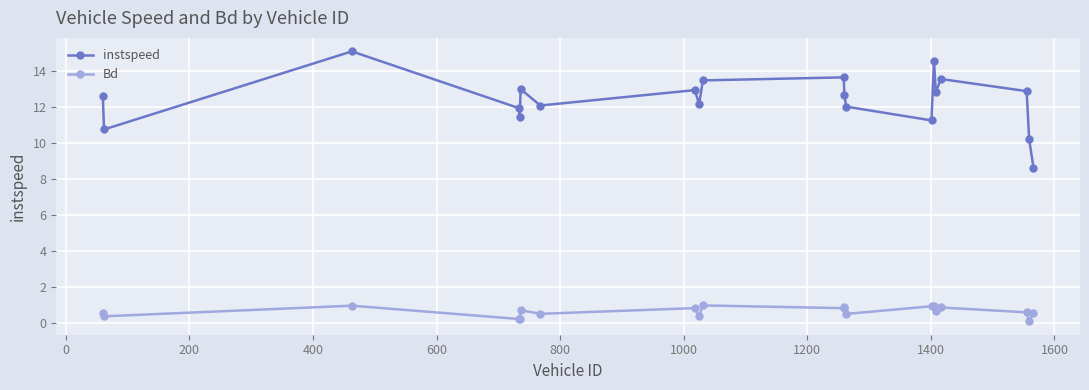

Which series has the largest total across all categories?

instspeed